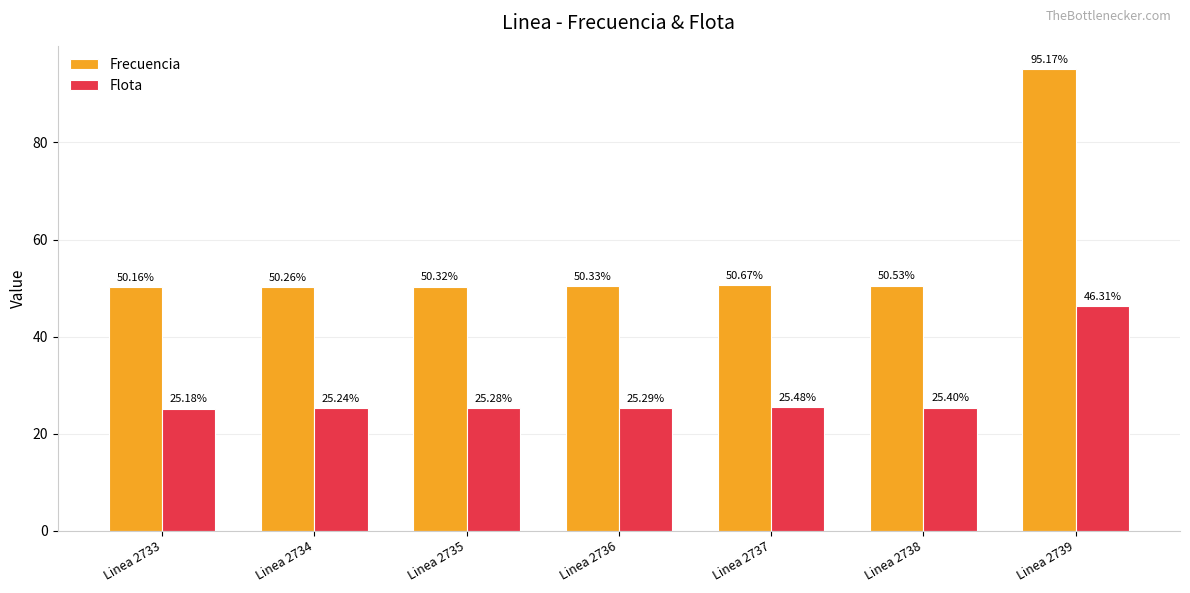

What is the value of the Frecuencia bar at the 5th from the left?

50.7